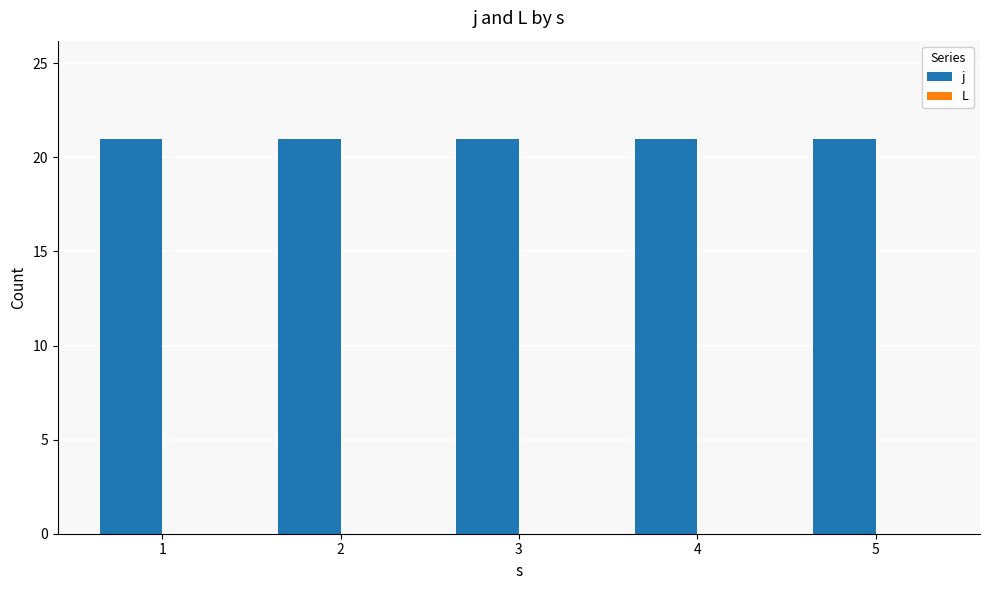

What are all the series names shown in the legend?

j, L